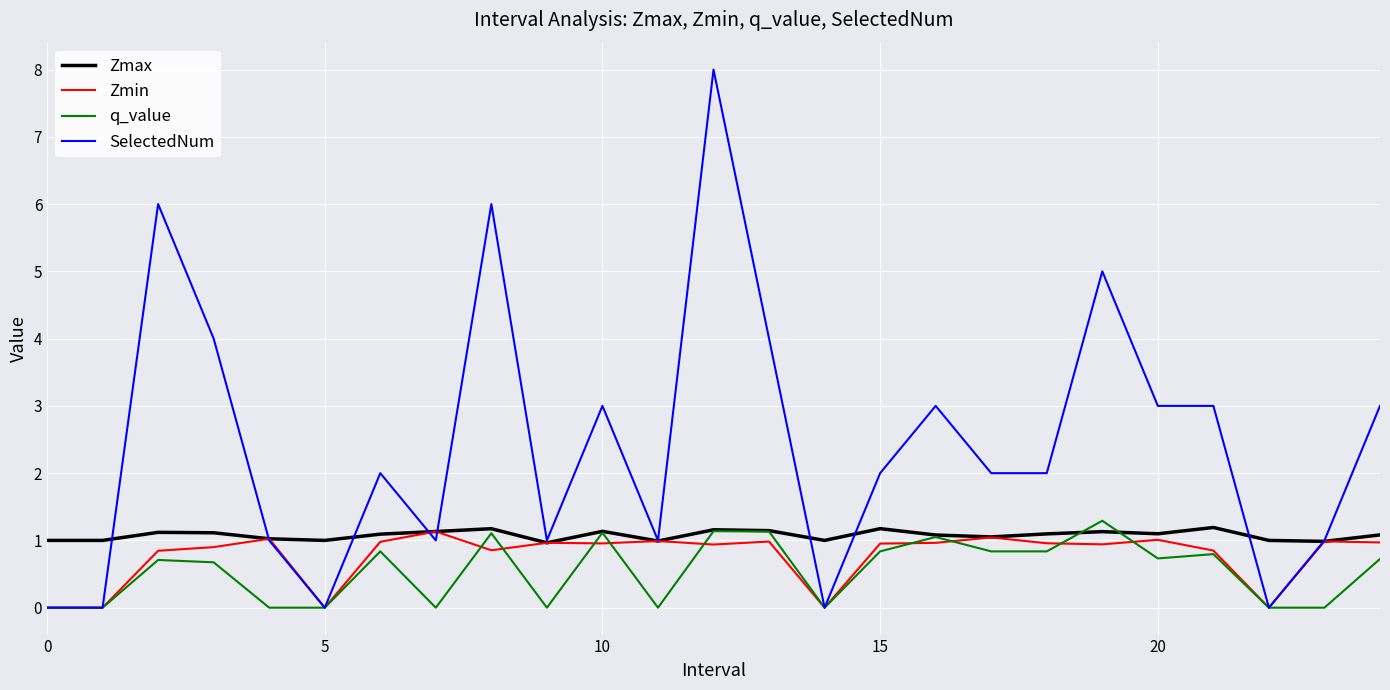

What is the maximum value shown in the chart?

8.0